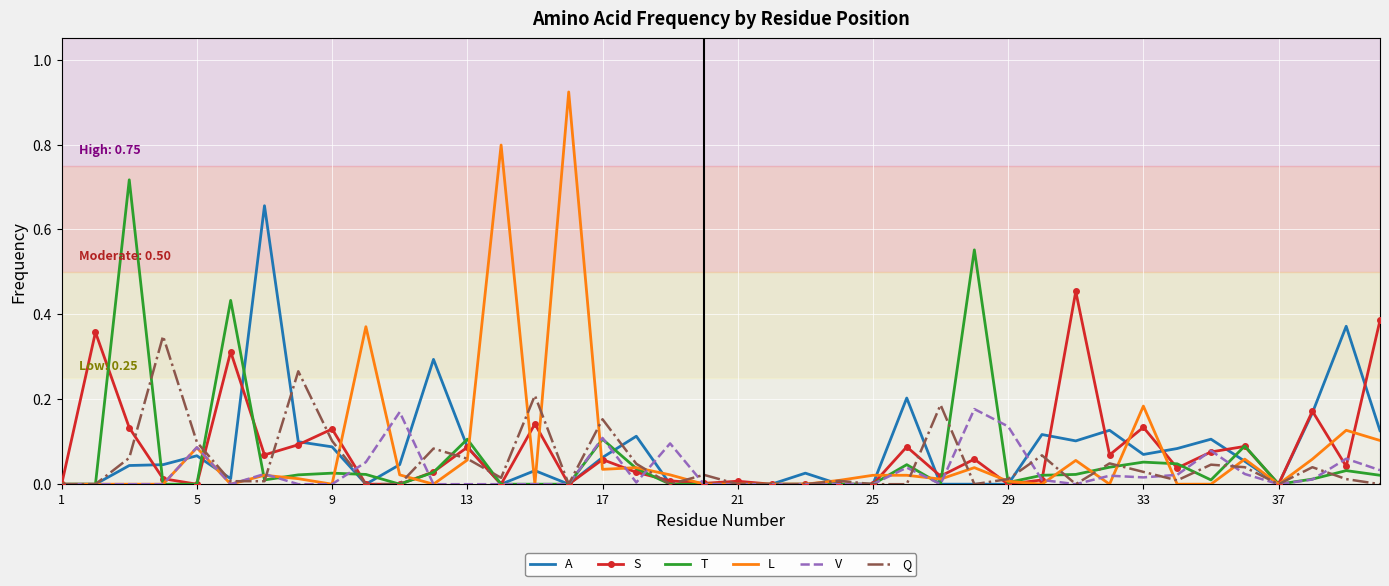

Which series has the widest spread of values?

L